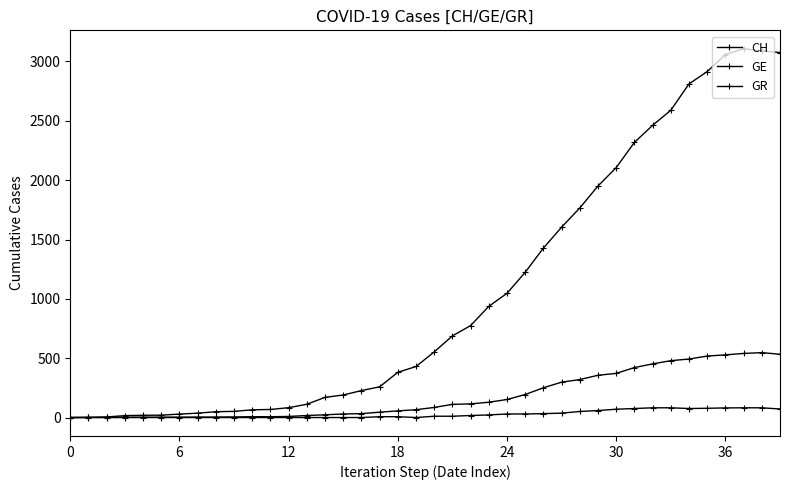

True or false: GE has more than 2 points higher than both neighbors.

False